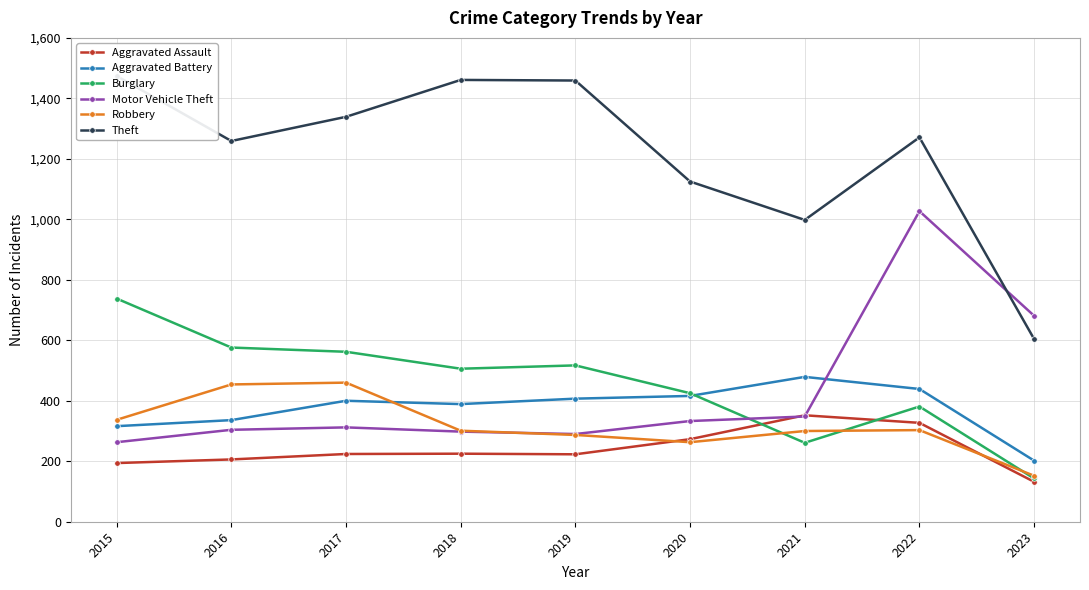

At which label is Motor Vehicle Theft closest to 645?

2023